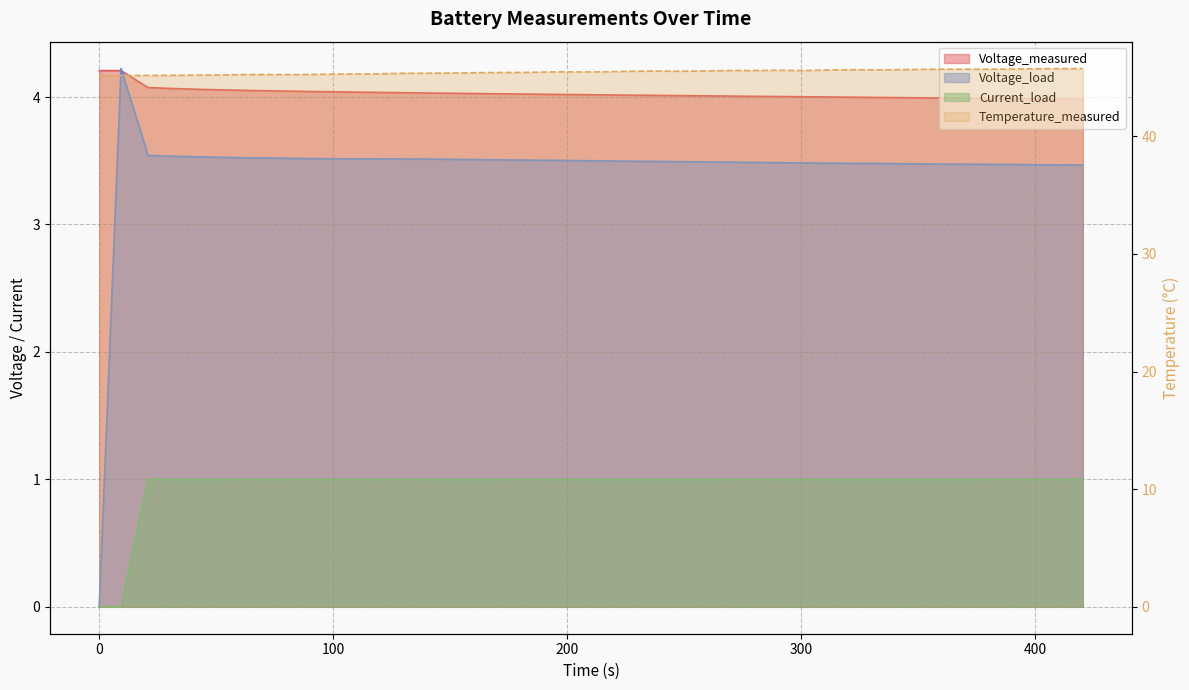

What is the minimum value for Voltage_measured?

4.0